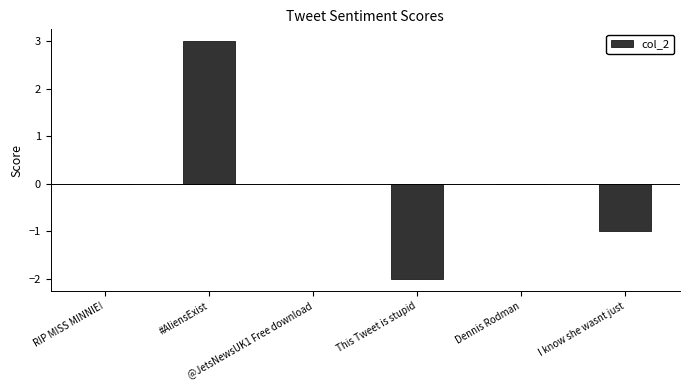

Are the bars horizontal?

No